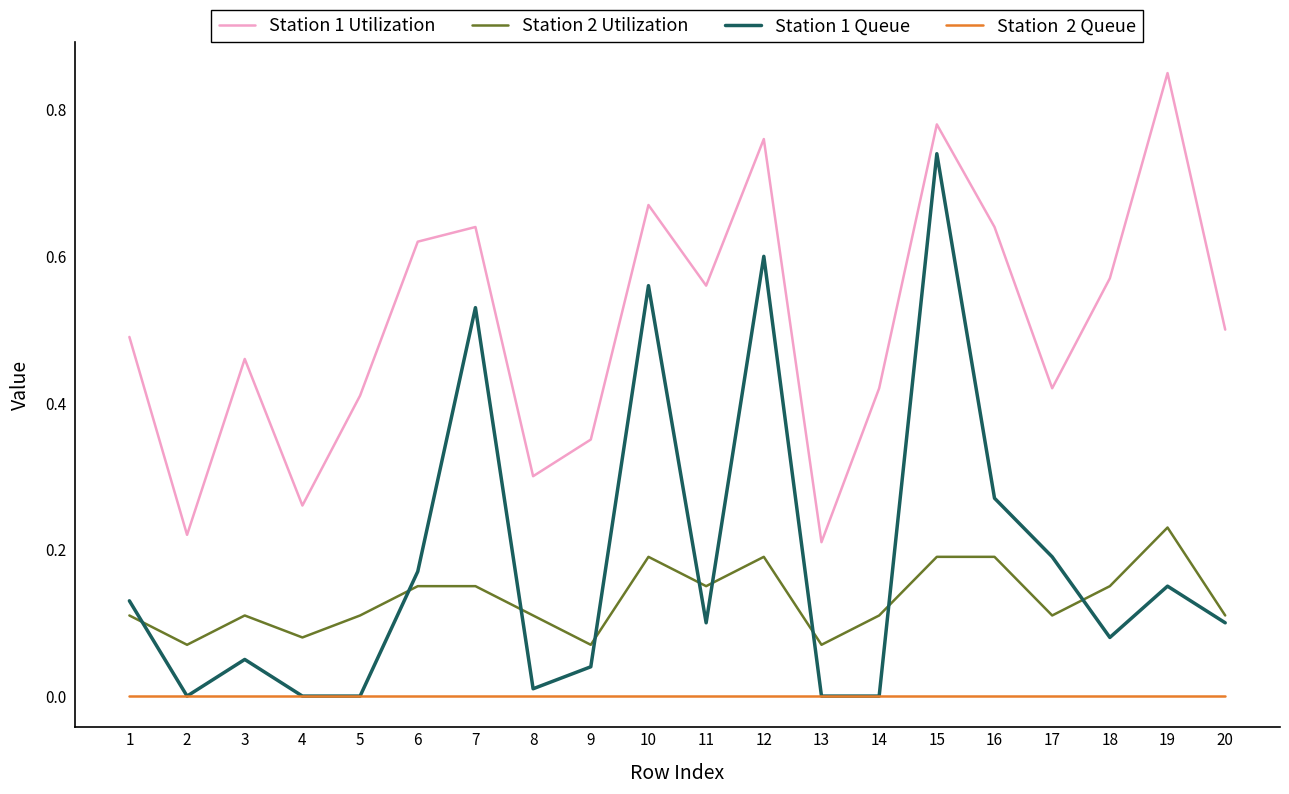

What is the total value across all series at 6?

0.9